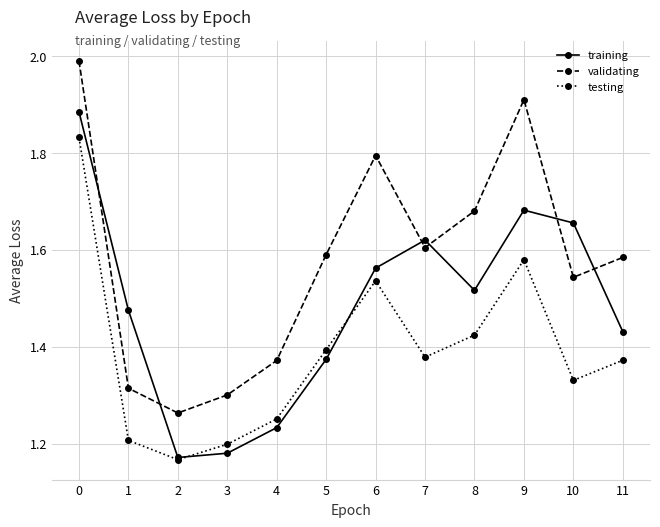

List the series in order of their overall mean, highest first.

validating, training, testing